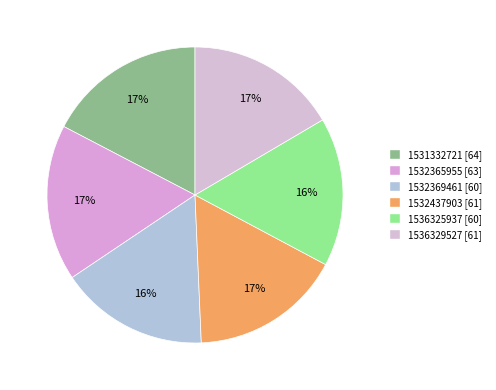

To the nearest percent, what is the average slice percentage?

17%